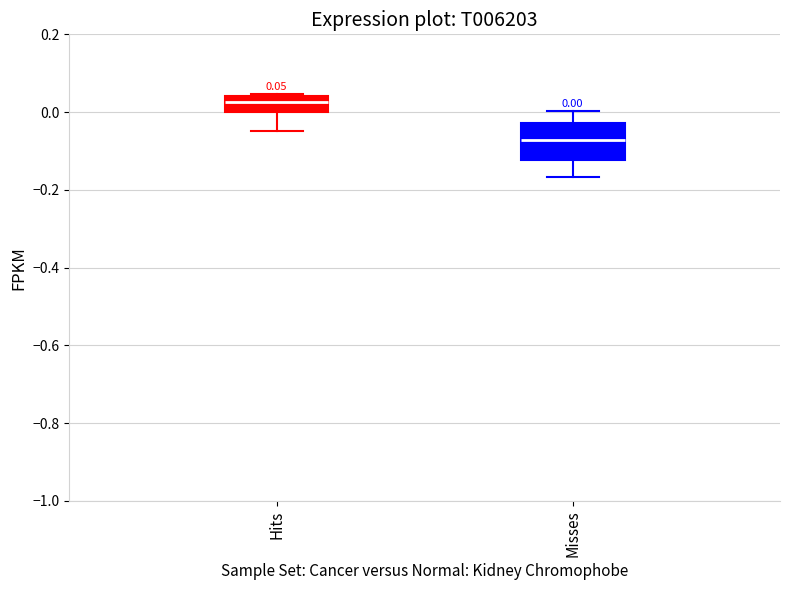

Which box has the lowest median line?

Misses